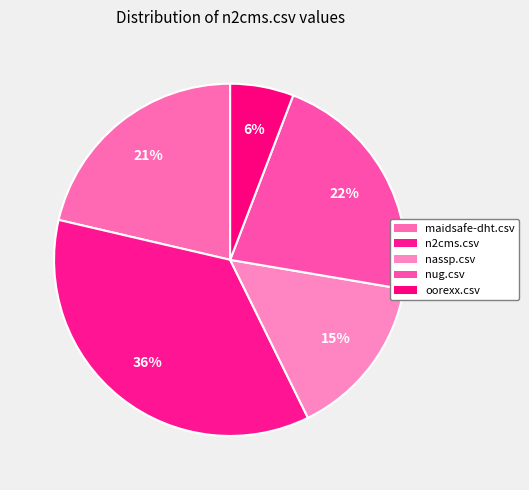

How many slices are in this pie chart?

5